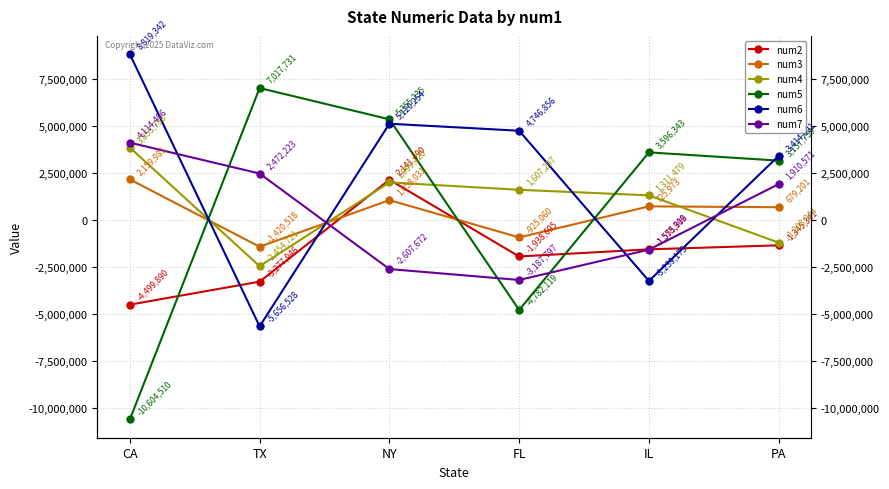

Reading right to left, transcribe all the data shown in this chart.

num2: -1345341	-1558919	-1938695	2141490	-3277946	-4499890
num3: 679201	725973	-925060	1058031	-1420518	2159981
num4: -1203944	1311479	1607297	1999120	-2454721	3853788
num5: 3157759	3596343	-4782119	5355235	7017731	-10604510
num6: 3414001	-3239173	4746856	5120254	-5656528	8819342
num7: 1910571	-1575308	-3187797	-2607672	2472223	4114496